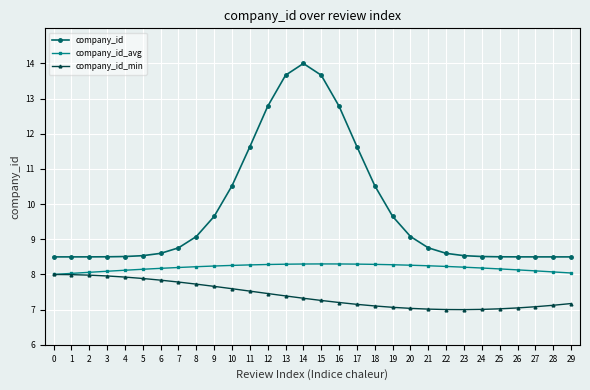

Rank the series by their maximum value, from highest to lowest.

company_id, company_id_avg, company_id_min